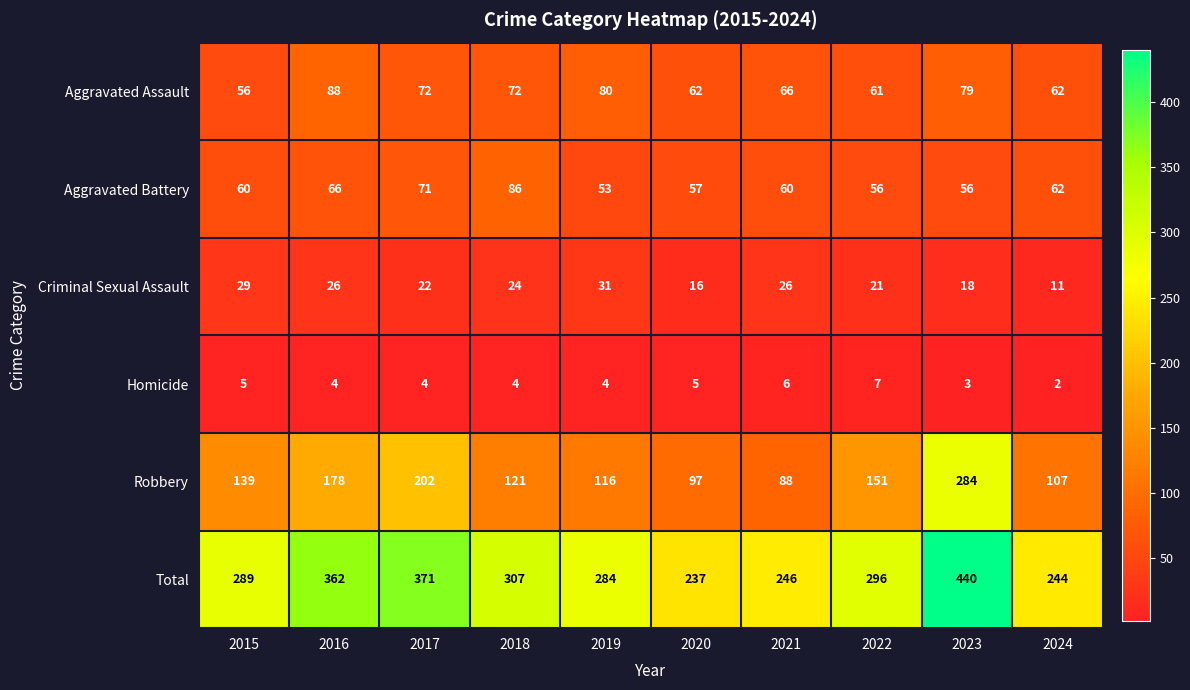

The value of Aggravated Assault at 2021 is 97. True or false?

False